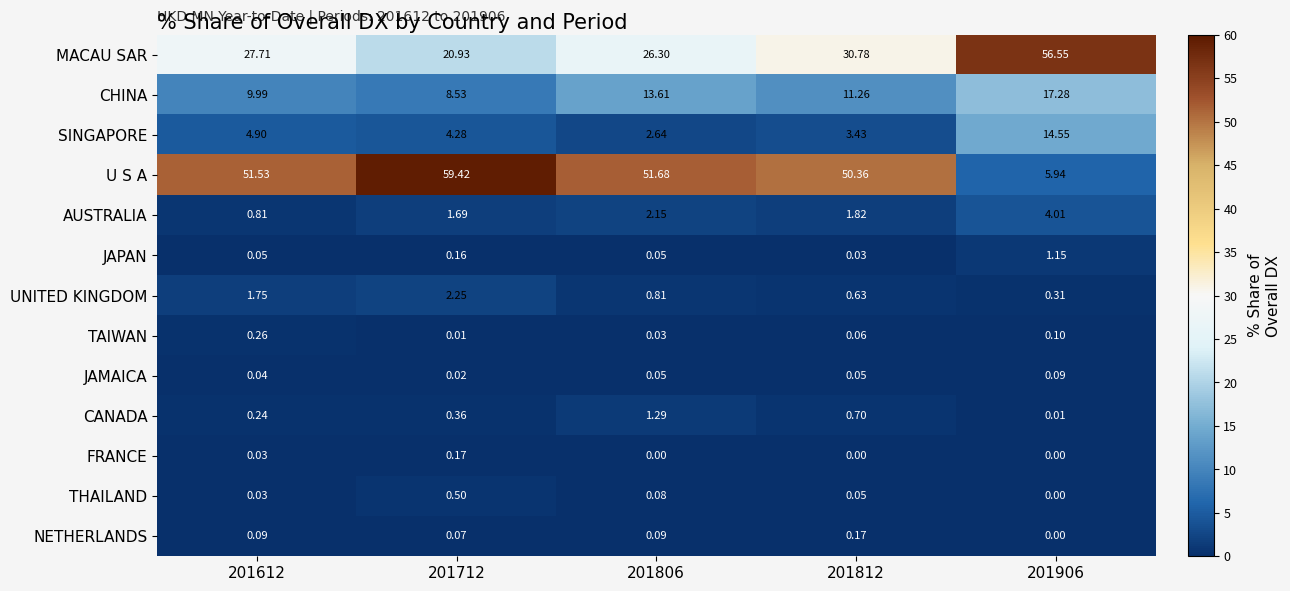

What is the total value across all series at 201612?

97.4